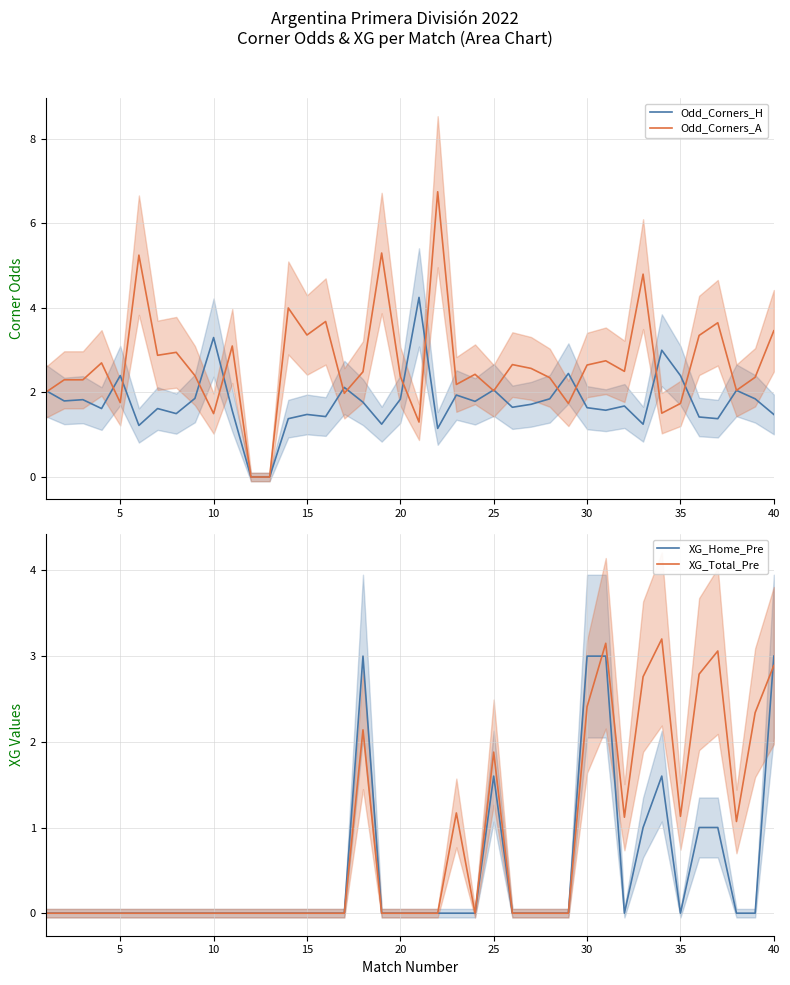

What are all the series names shown in the legend?

Odd_Corners_H, Odd_Corners_A, XG_Home_Pre, XG_Total_Pre